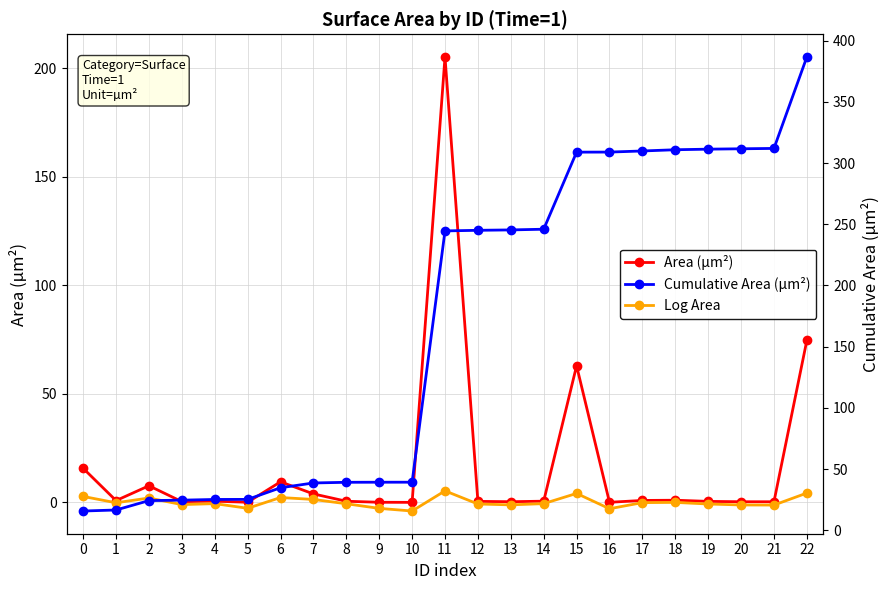

What is the value of the Area (µm²) point at the 10th from the left?

0.1